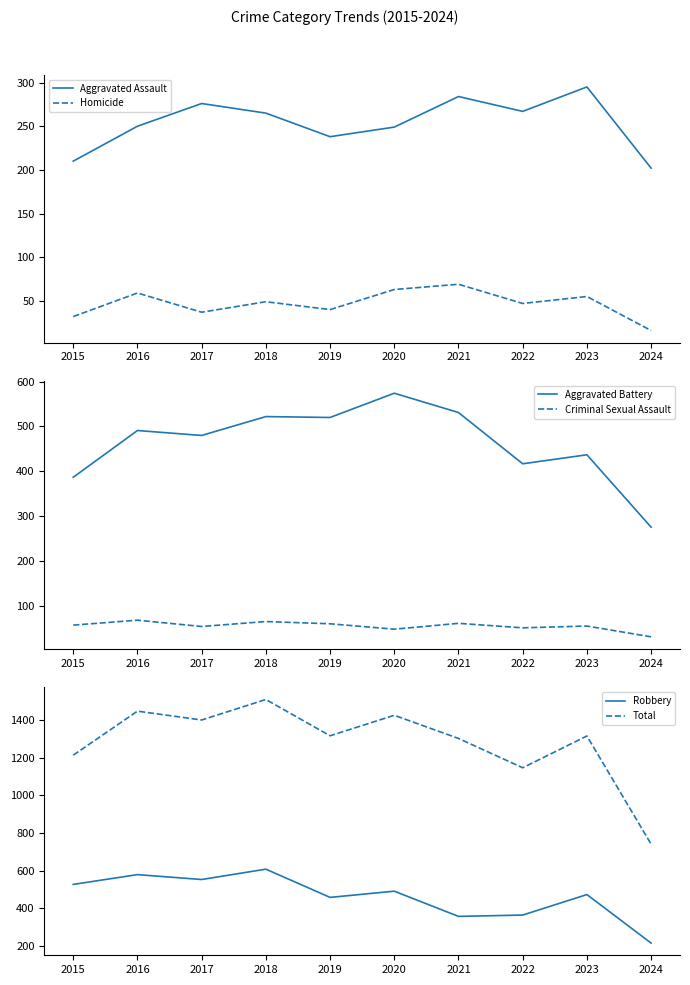

Reading right to left, what are all the values shown in this chart?

Aggravated Assault: 202	295	267	284	249	238	265	276	250	210
Homicide: 16	55	47	69	63	40	49	37	59	32
Aggravated Battery: 276	437	417	531	574	520	522	480	491	387
Criminal Sexual Assault: 32	56	52	62	49	61	66	55	69	58
Robbery: 215	473	364	357	491	458	608	553	579	527
Total: 741	1316	1147	1303	1426	1317	1510	1401	1448	1214